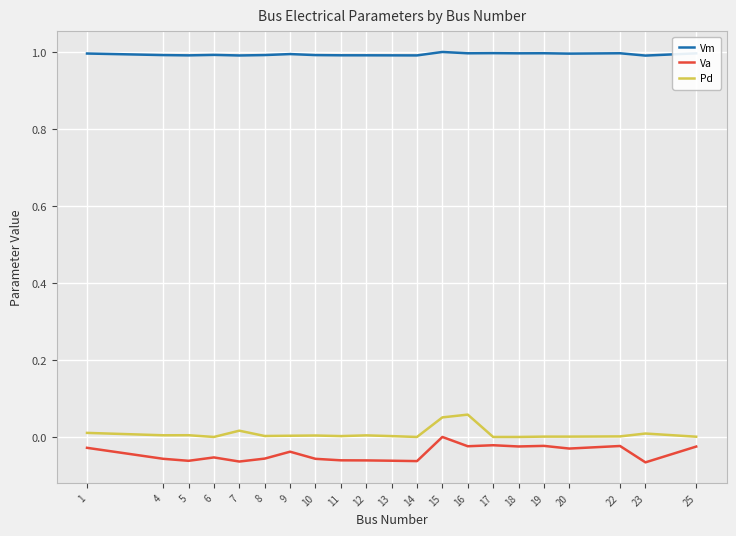

At 6, list the series in order from largest to smallest.

Vm, Pd, Va